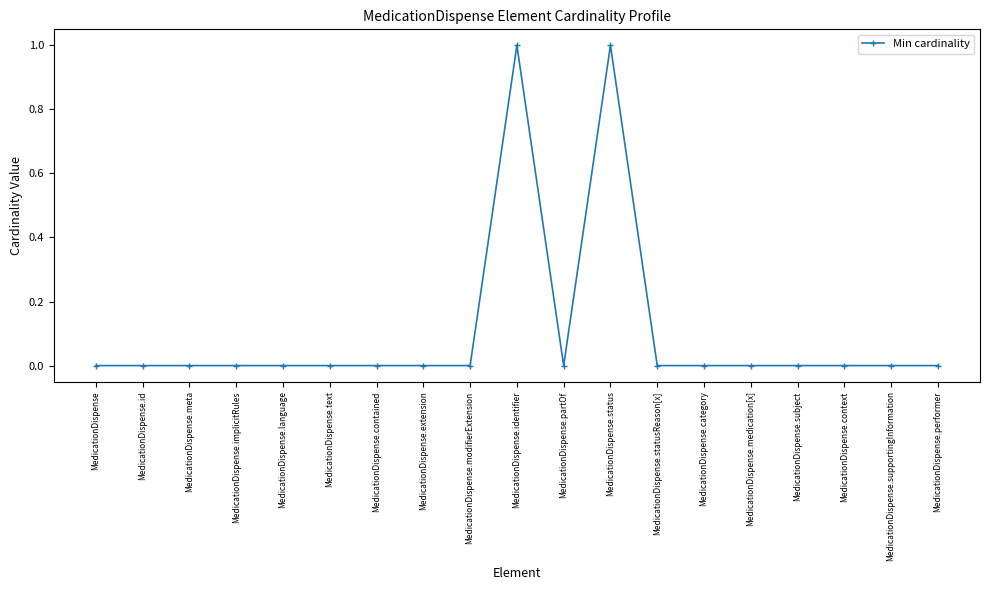

Count the number of categories in the chart.

19